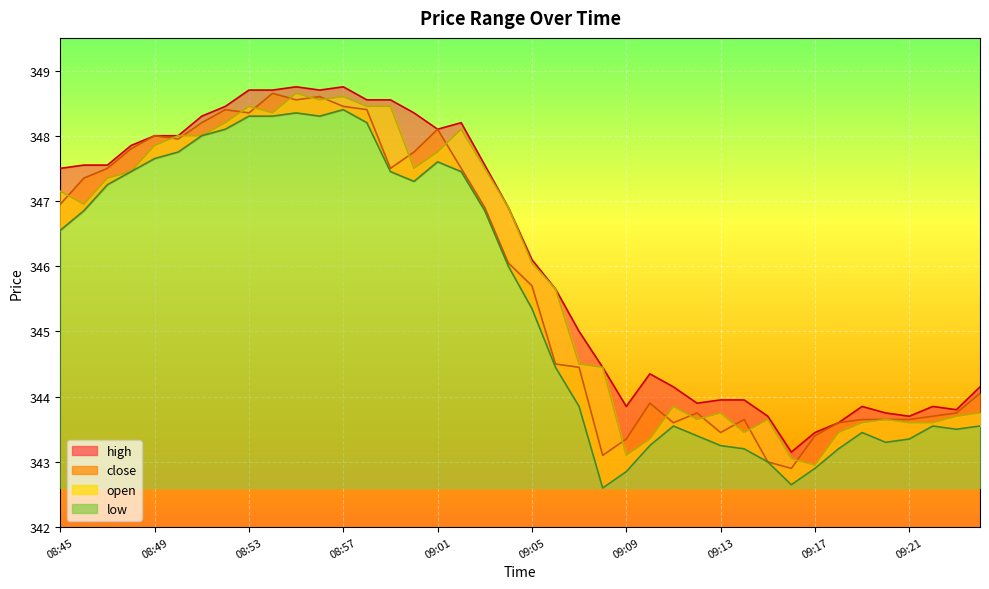

The open series shows 498.5 at 09:11. True or false?

False